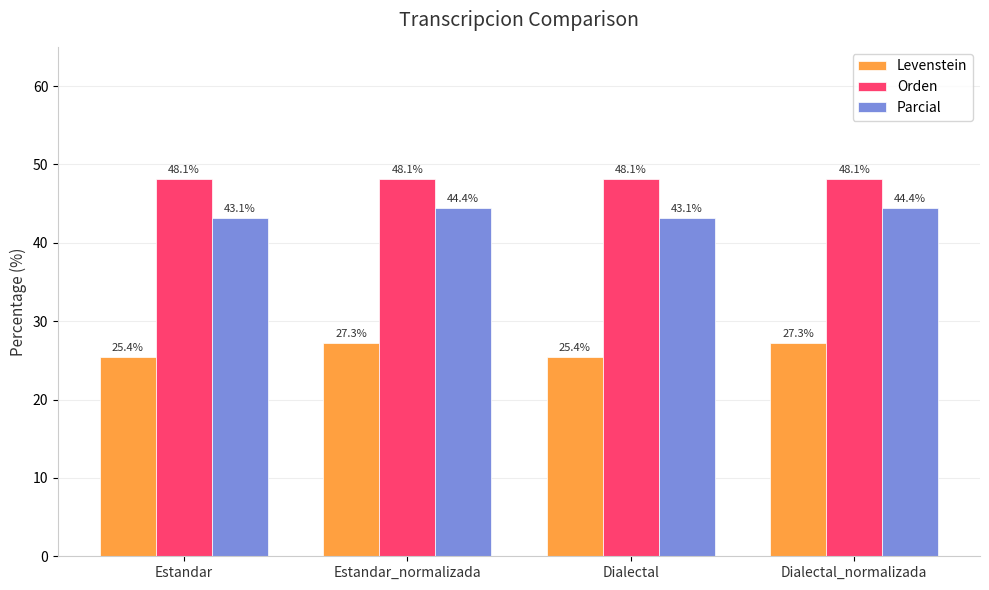

How many data points in Levenstein are above 27?

2